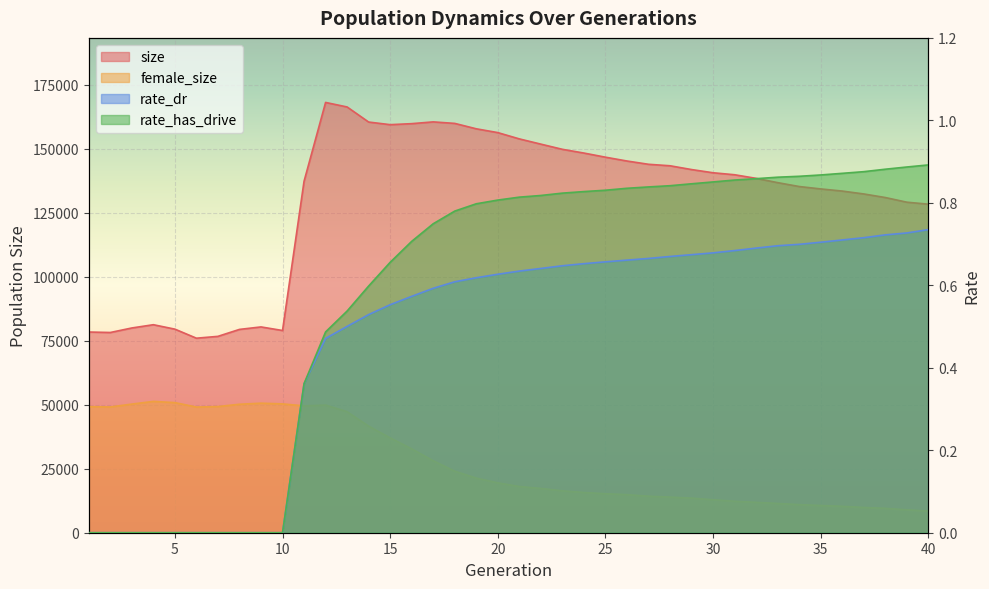

How many lines are shown in the chart?

4